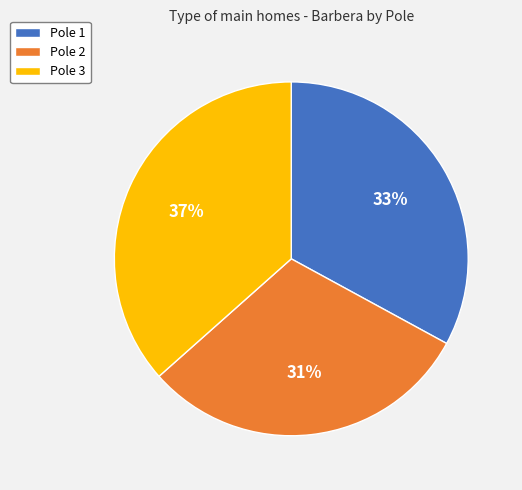

Which category has the smallest portion of the pie?

Pole 2